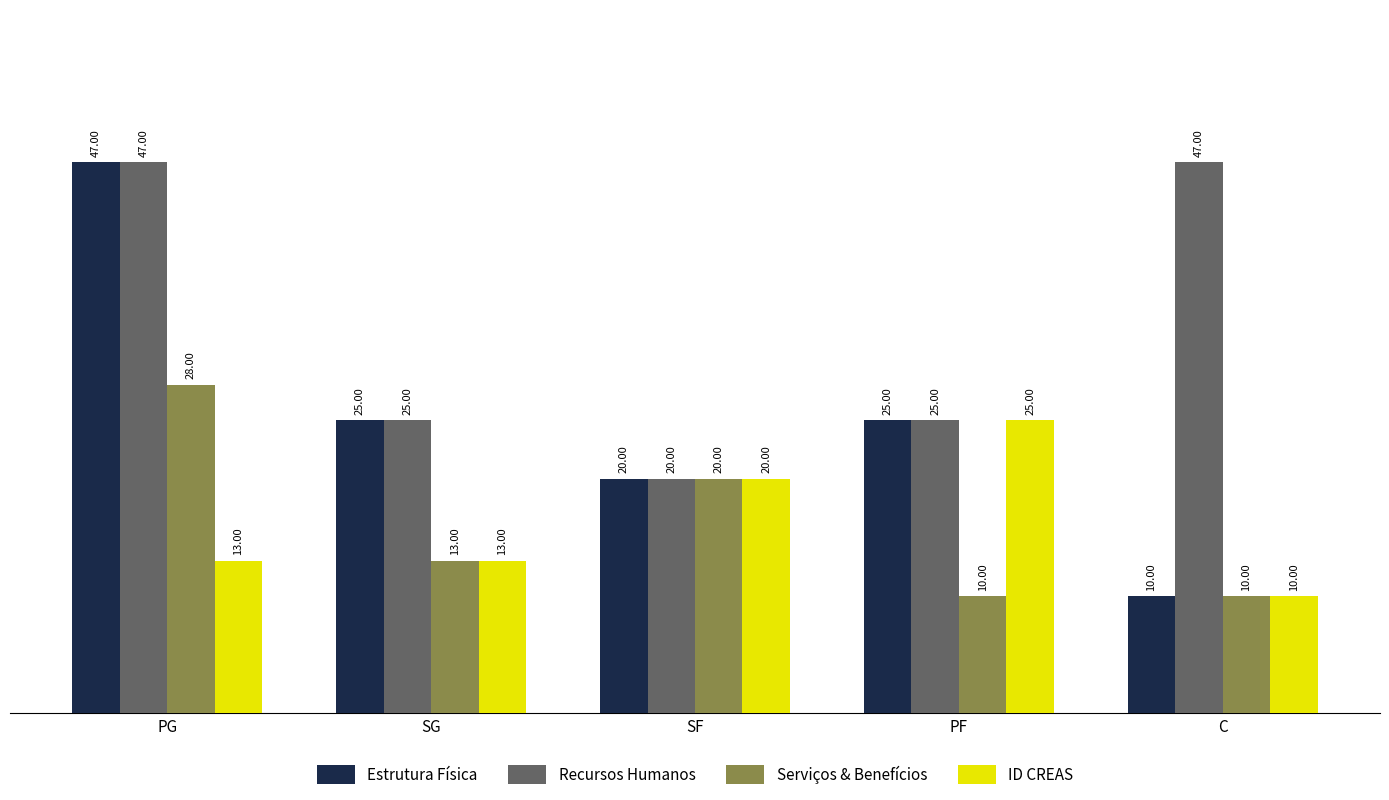

Reading left to right, extract all data points from this chart.

Estrutura Física: PG=47	SG=25	SF=20	PF=25	C=10
Recursos Humanos: PG=47	SG=25	SF=20	PF=25	C=47
Serviços & Benefícios: PG=28	SG=13	SF=20	PF=10	C=10
ID CREAS: PG=13	SG=13	SF=20	PF=25	C=10